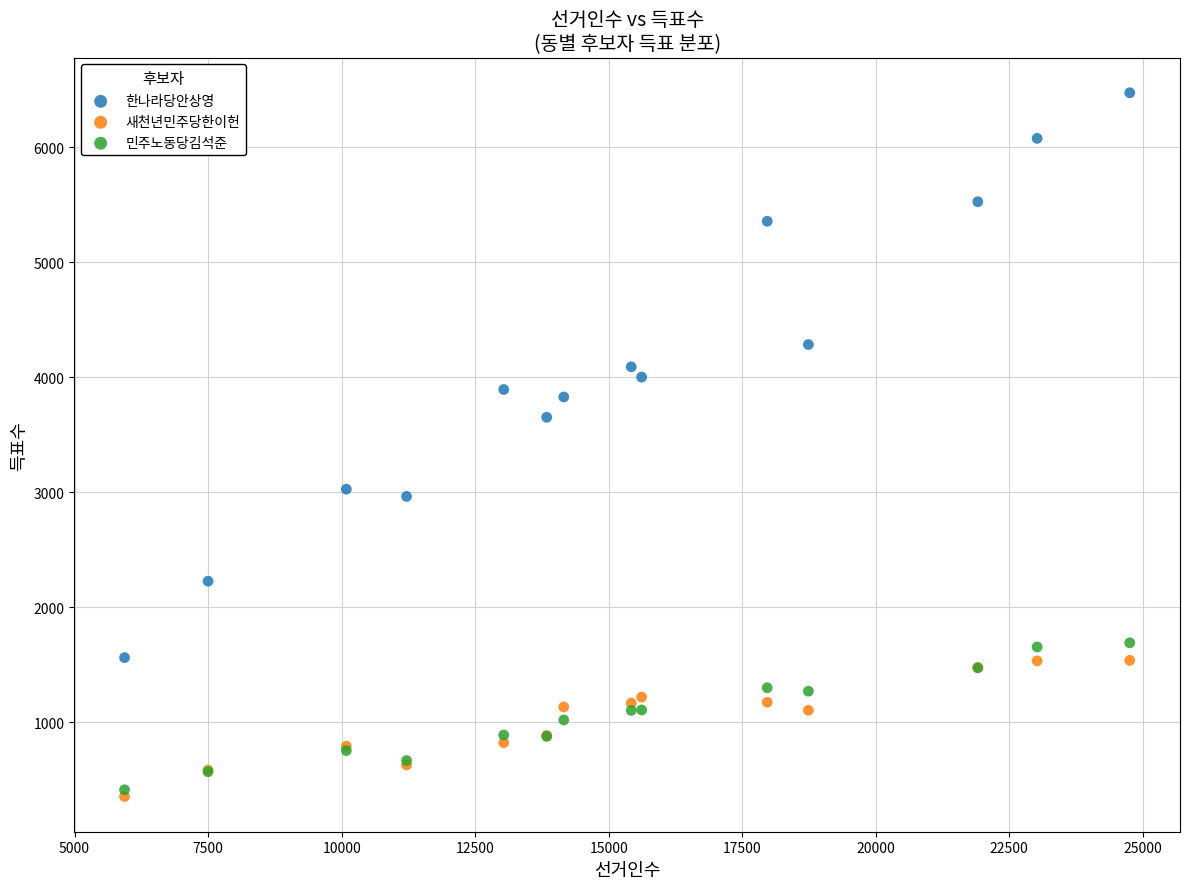

Across all series, what Y value is closest to 3412?

3650